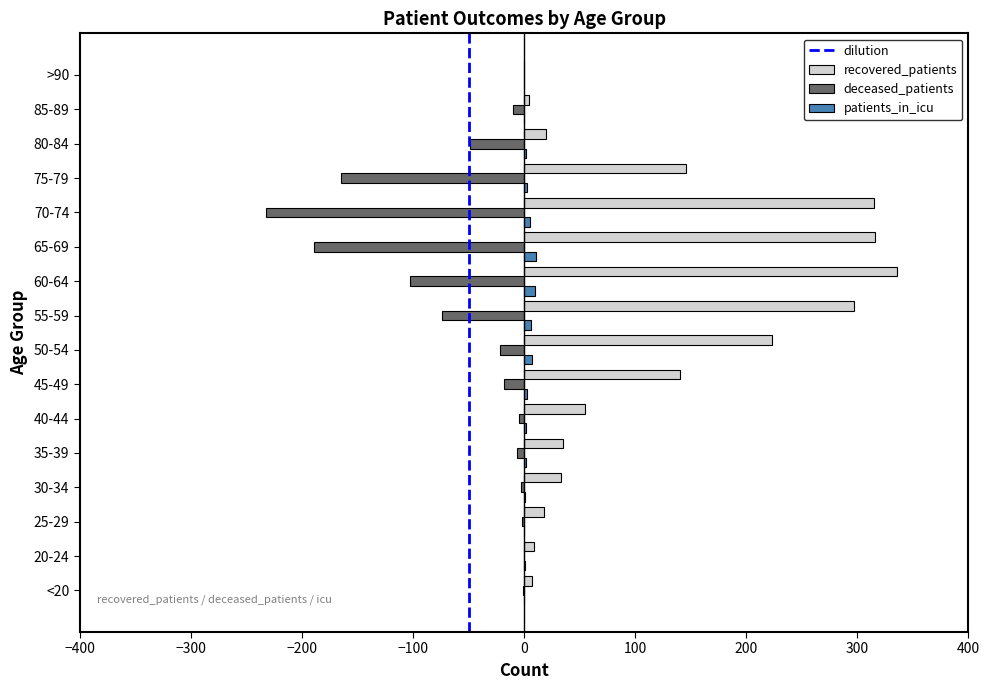

What is the total value across all series at 75-79?

-16